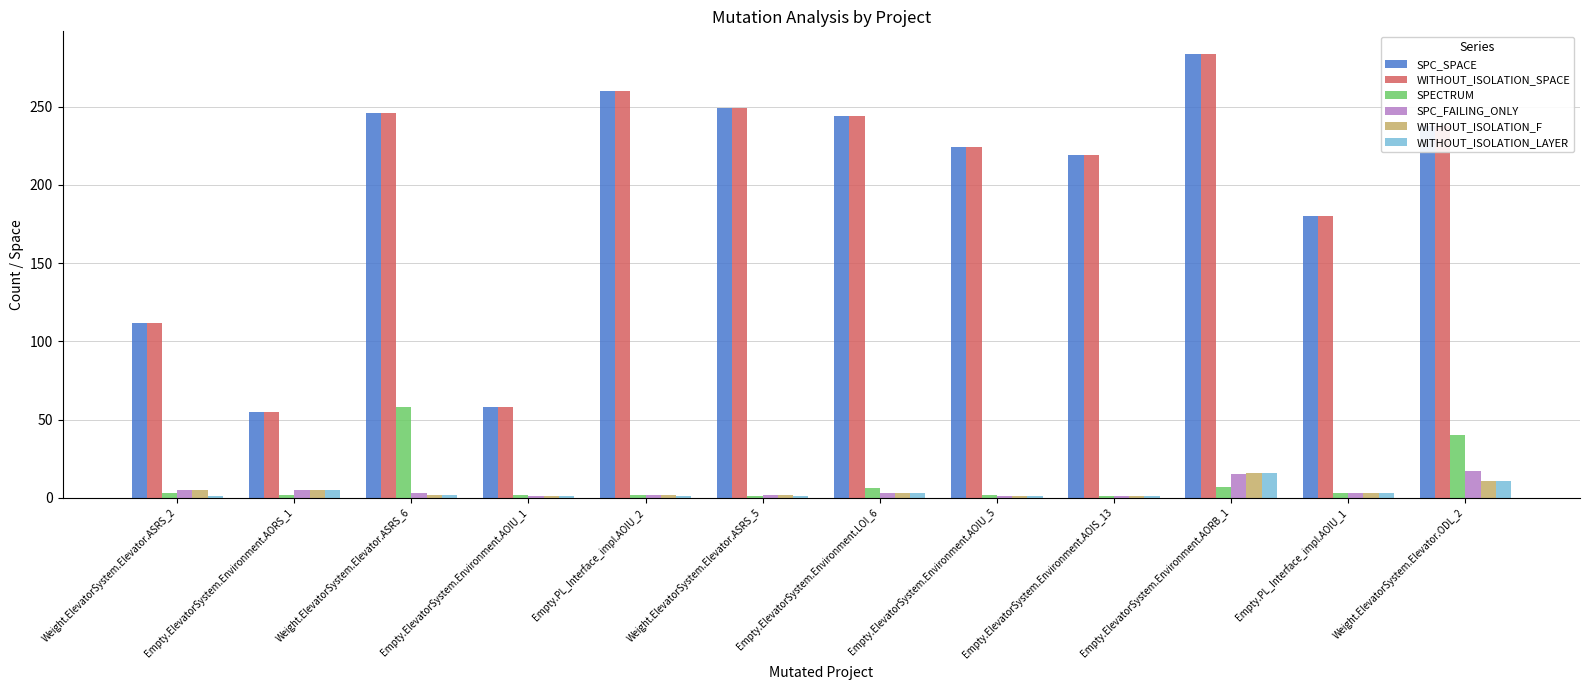

What is the sum of the WITHOUT_ISOLATION_SPACE values at Empty.ElevatorSystem.Environment.AOIS_13 and Weight.ElevatorSystem.Elevator.ASRS_2?

331